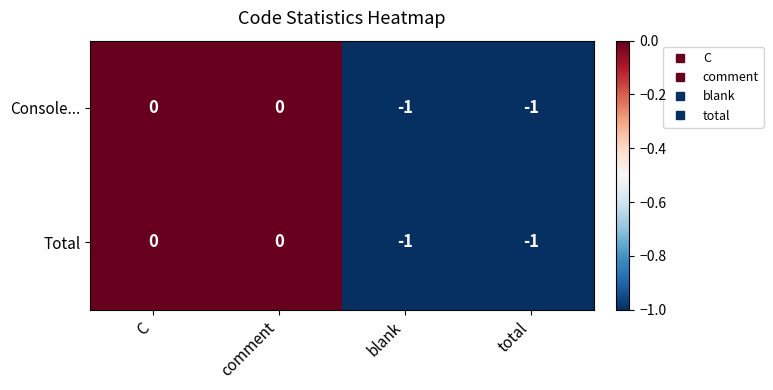

How many Total values are between -1 and 0?

4